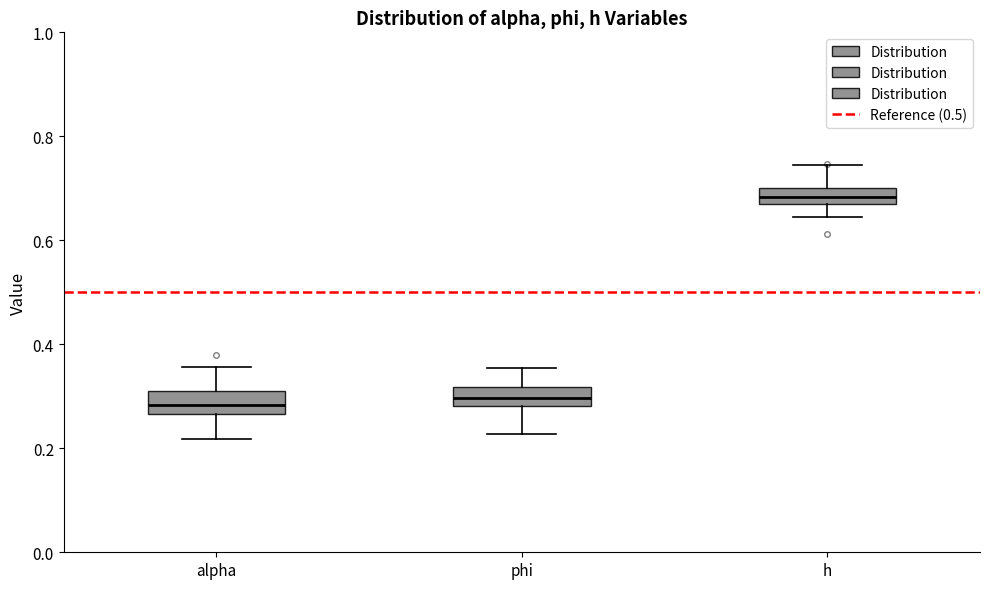

Reading left to right, read every box against the y-axis: the position of its median line, the range the box covers, and the ends of its whiskers. The values are not printed on the chart, so give them approximately, as read against the axis.

alpha: median 0.28, box 0.26 to 0.30, whiskers 0.22 to 0.36
phi: median 0.30, box 0.28 to 0.32, whiskers 0.22 to 0.36
h: median 0.68 (inside the box), box 0.68 to 0.70, whiskers 0.64 to 0.74